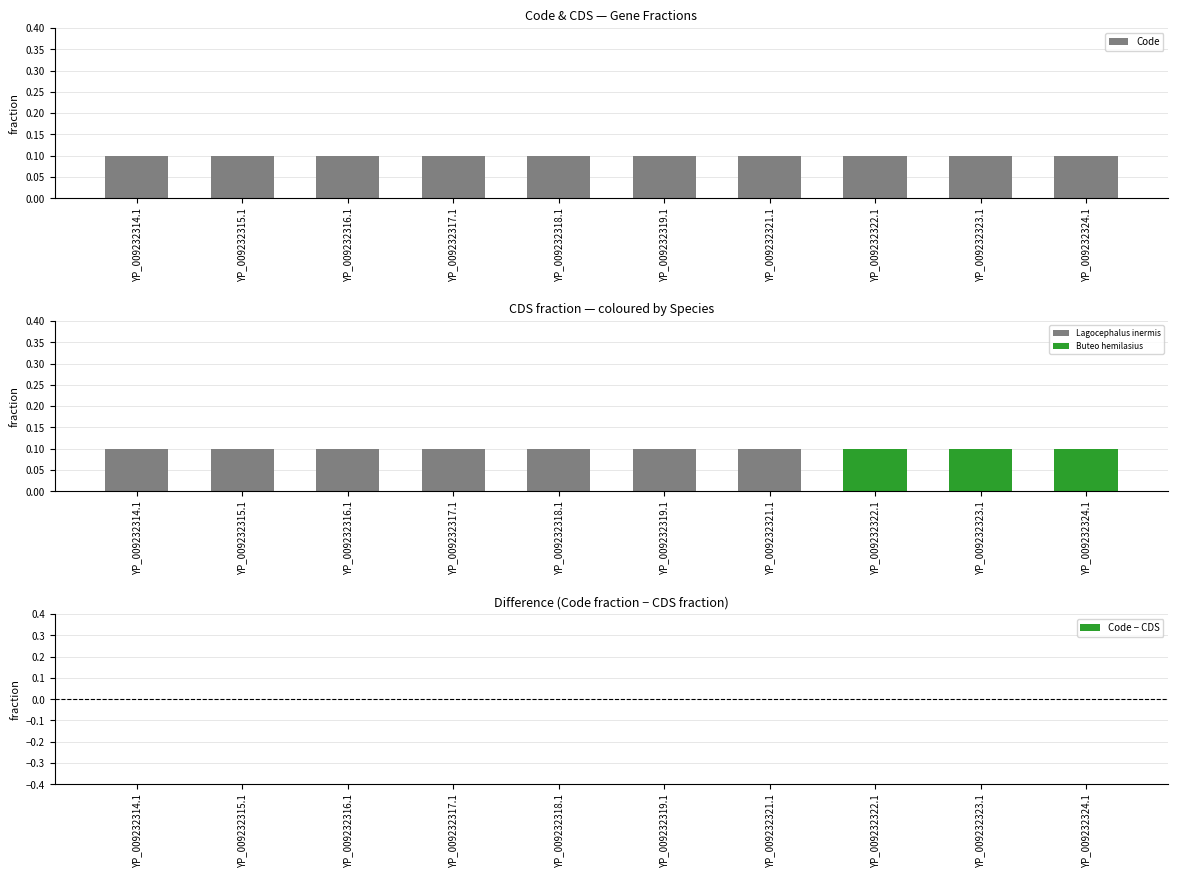

True or false: CDS has a value of 0.1 at YP_009232316.1.

True